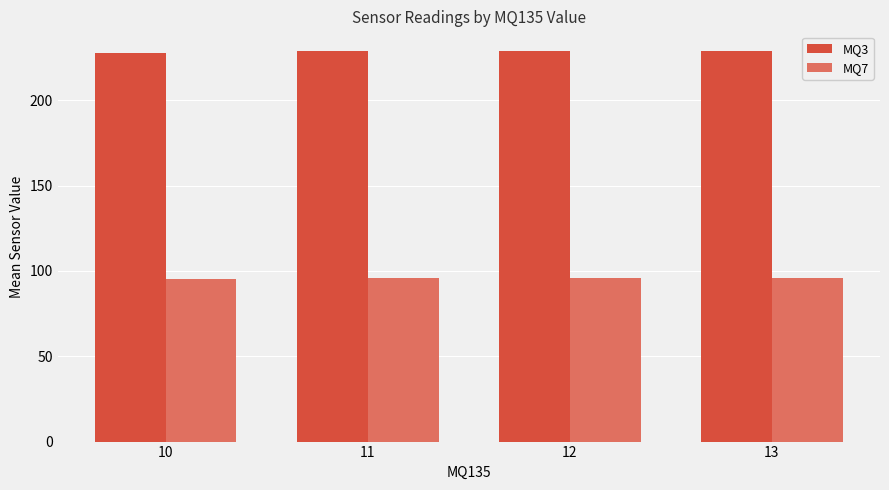

Are the bars grouped side by side (vs. stacked)?

Yes